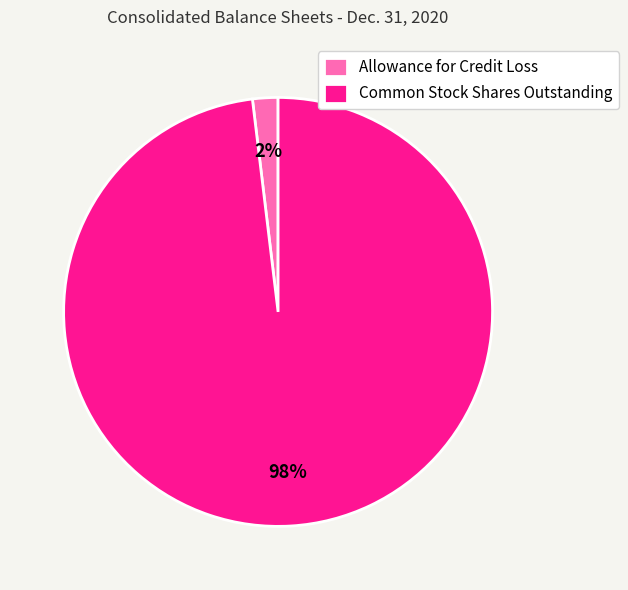

Which category accounts for the majority?

Common Stock Shares Outstanding